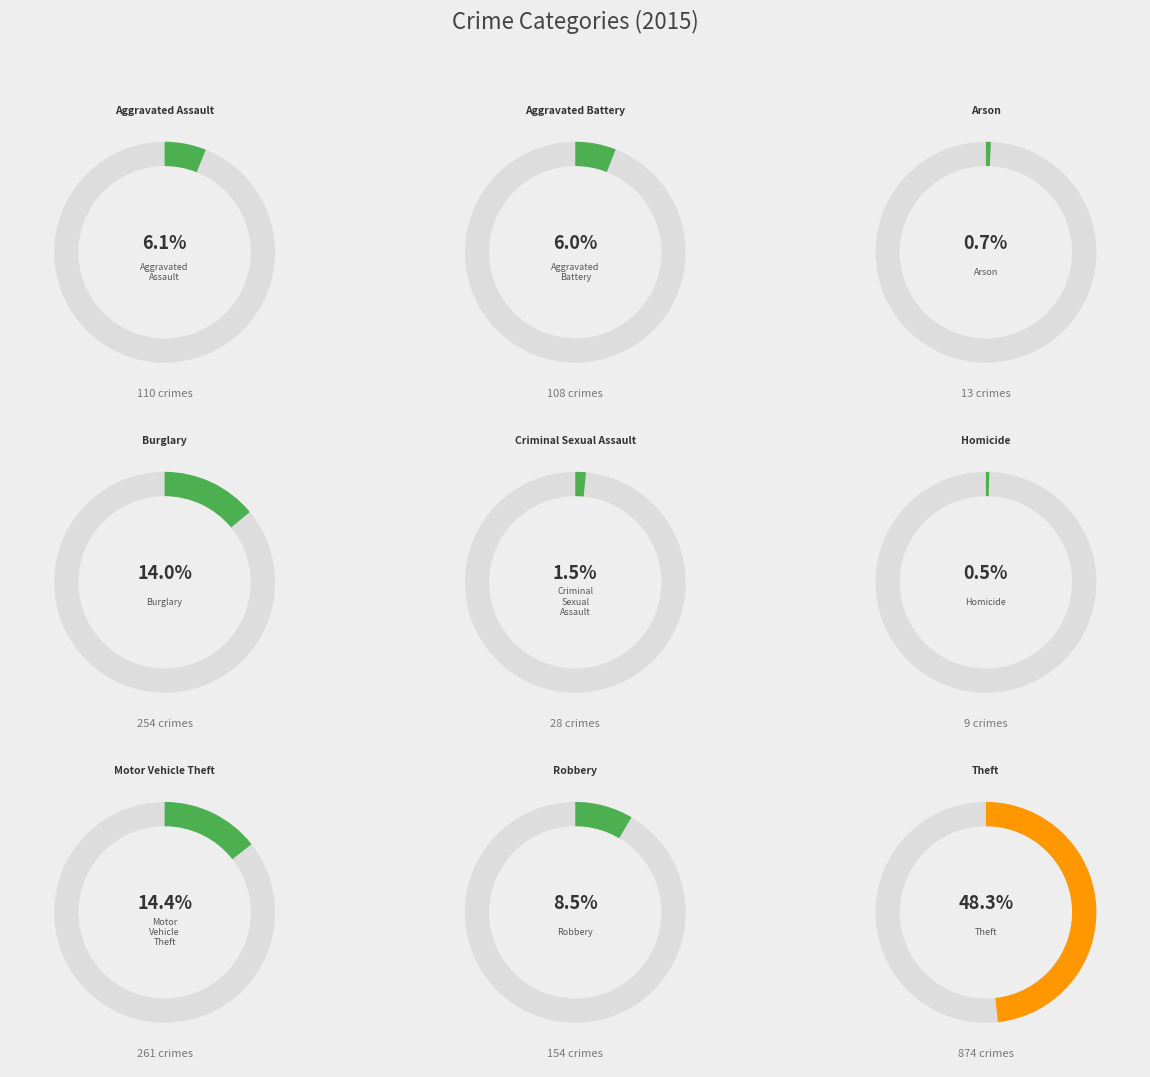

Rank the categories by value from highest to lowest.

Theft, Motor Vehicle Theft, Burglary, Robbery, Aggravated Assault, Aggravated Battery, Criminal Sexual Assault, Arson, Homicide